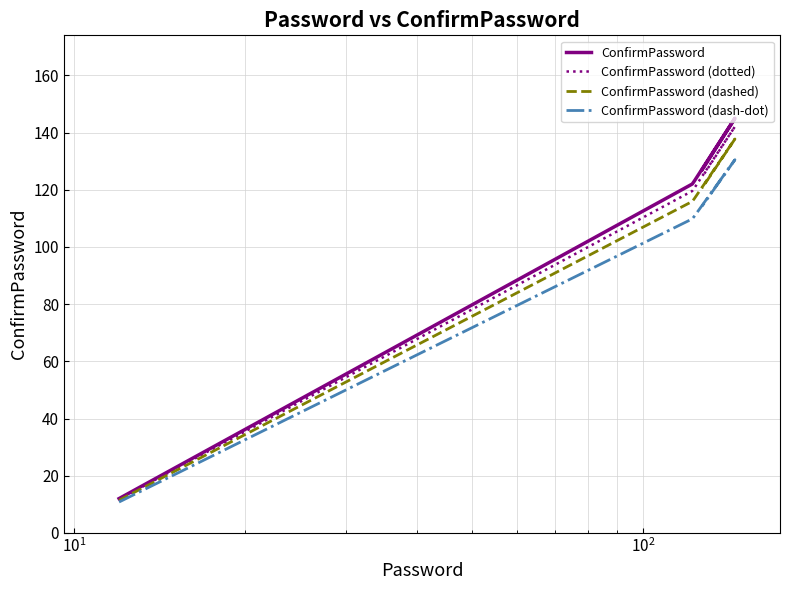

The value of ConfirmPassword at $\mathdefault{10^{3}}$ is 59.3. True or false?

False